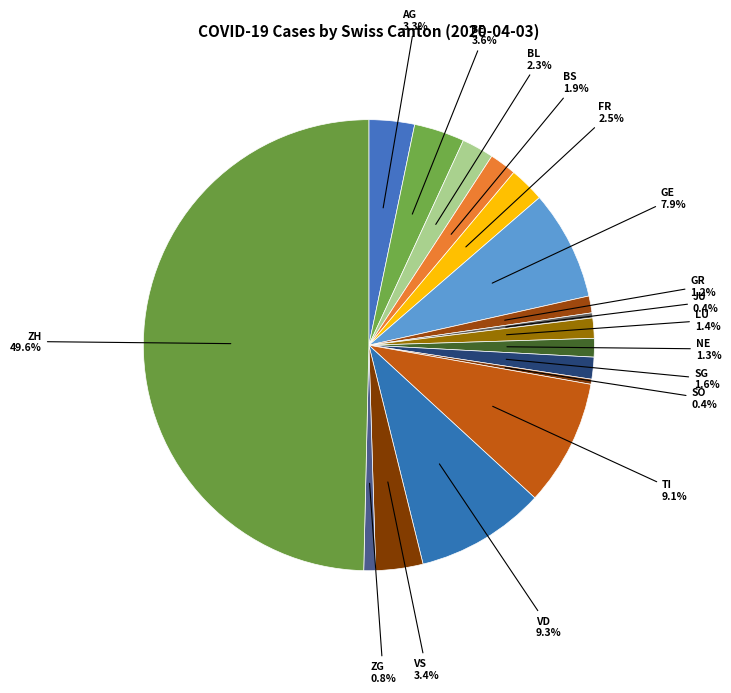

Is there any slice that represents more than half of the pie?

No